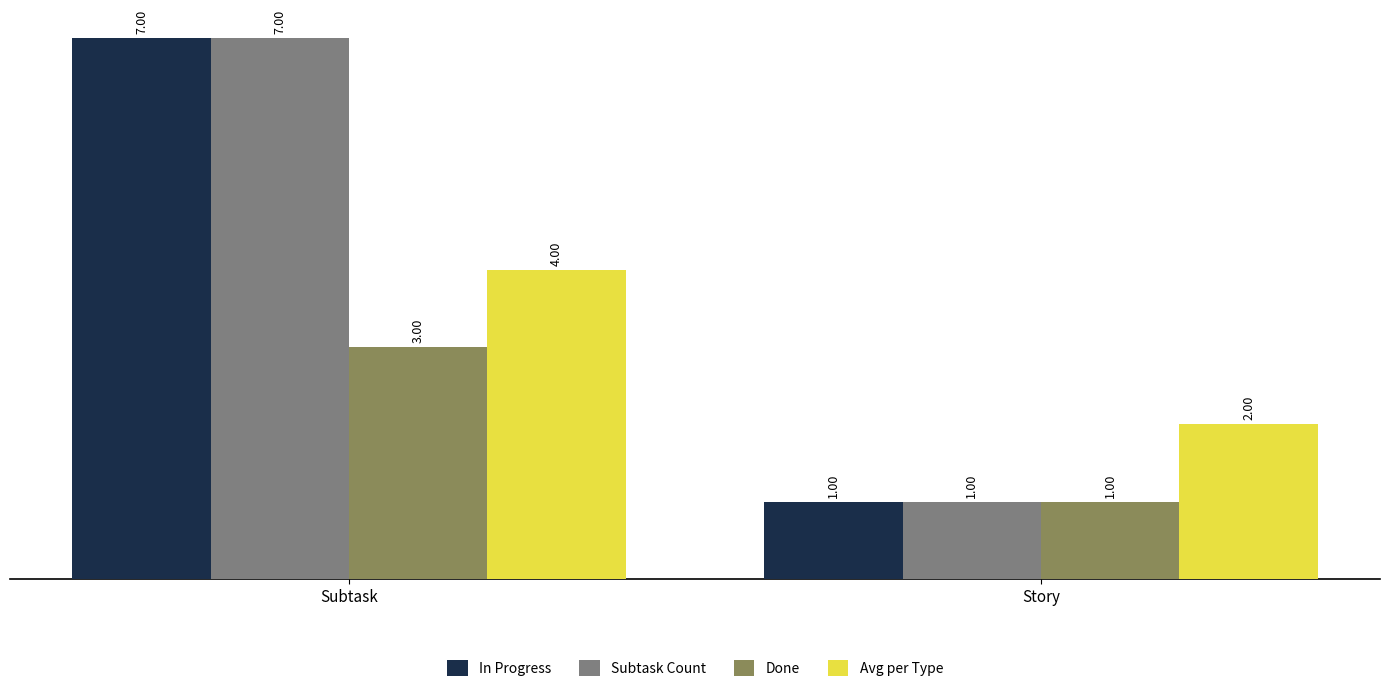

How many series are shown in this chart?

4